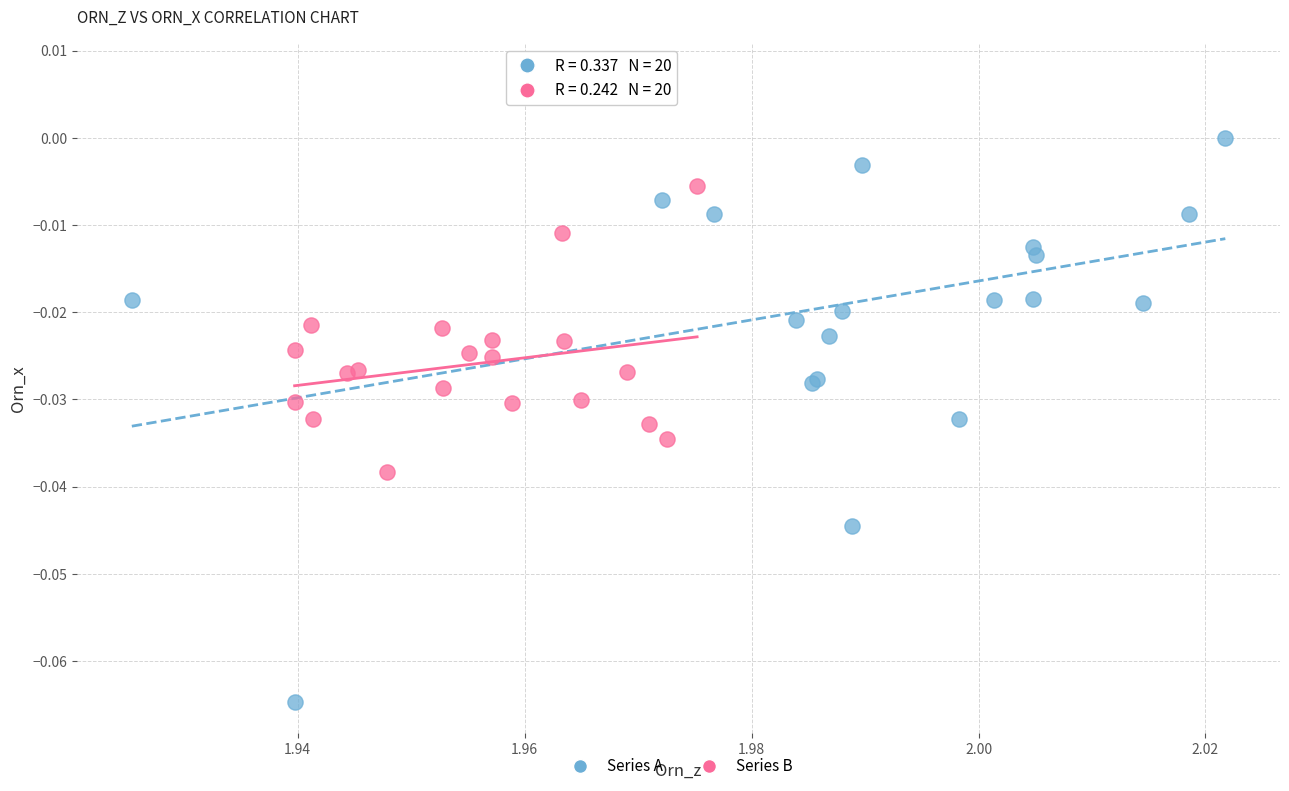

Which series contains the highest Y value?

Series A